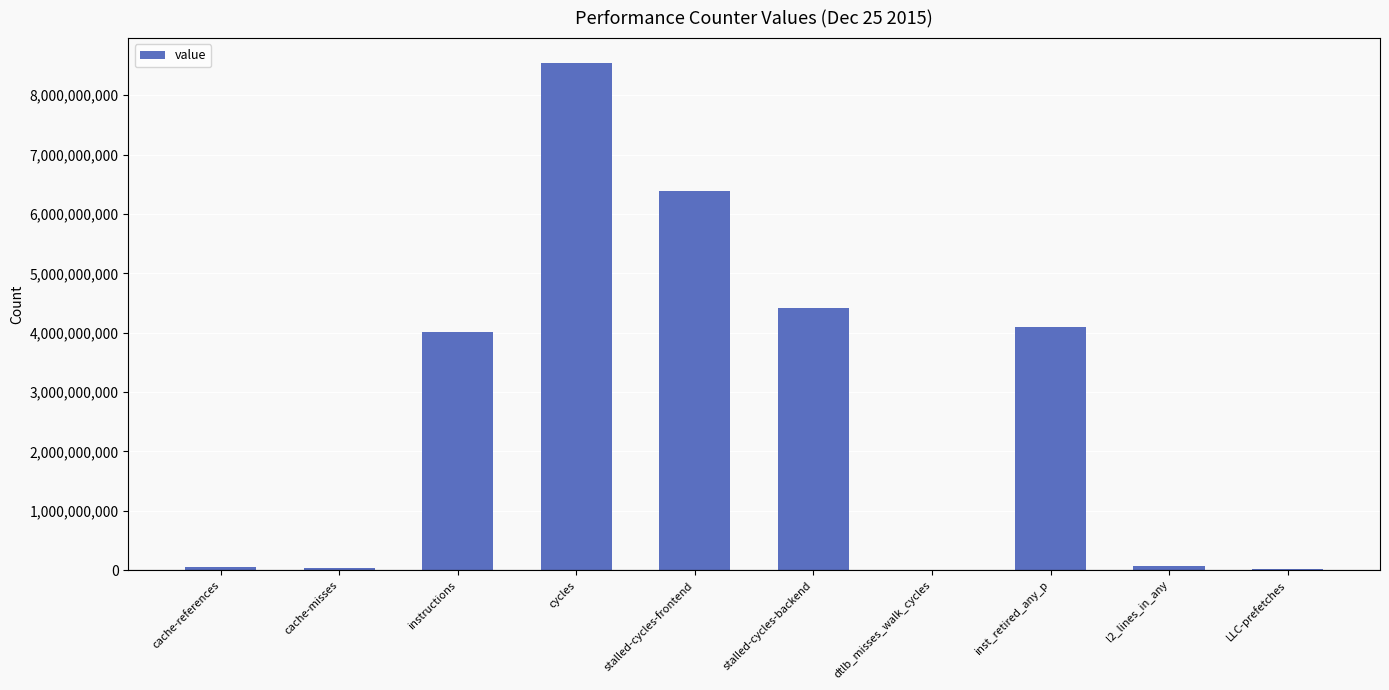

Between instructions and stalled-cycles-backend, which is larger?

stalled-cycles-backend